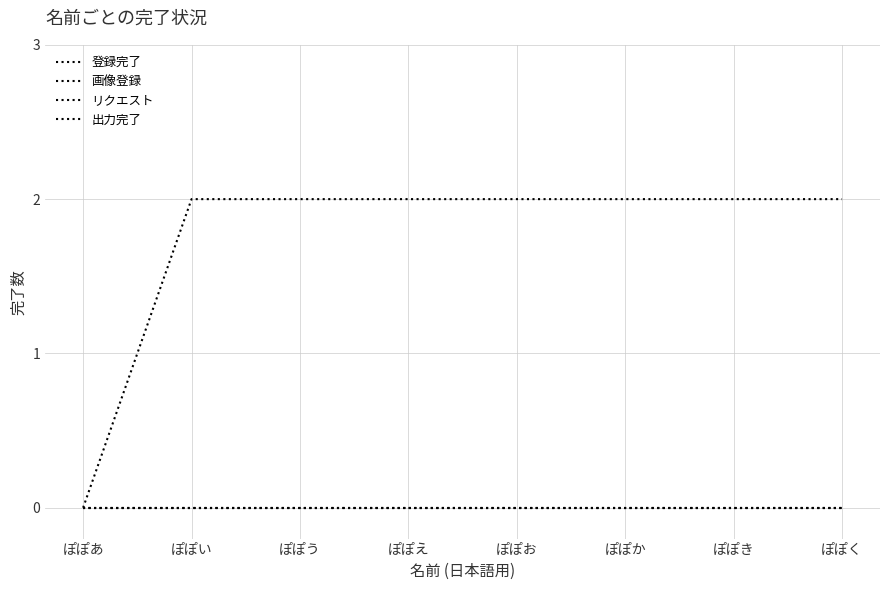

Is the value of 登録完了 at ぽぽく greater than the value of リクエスト at ぽぽく?

No